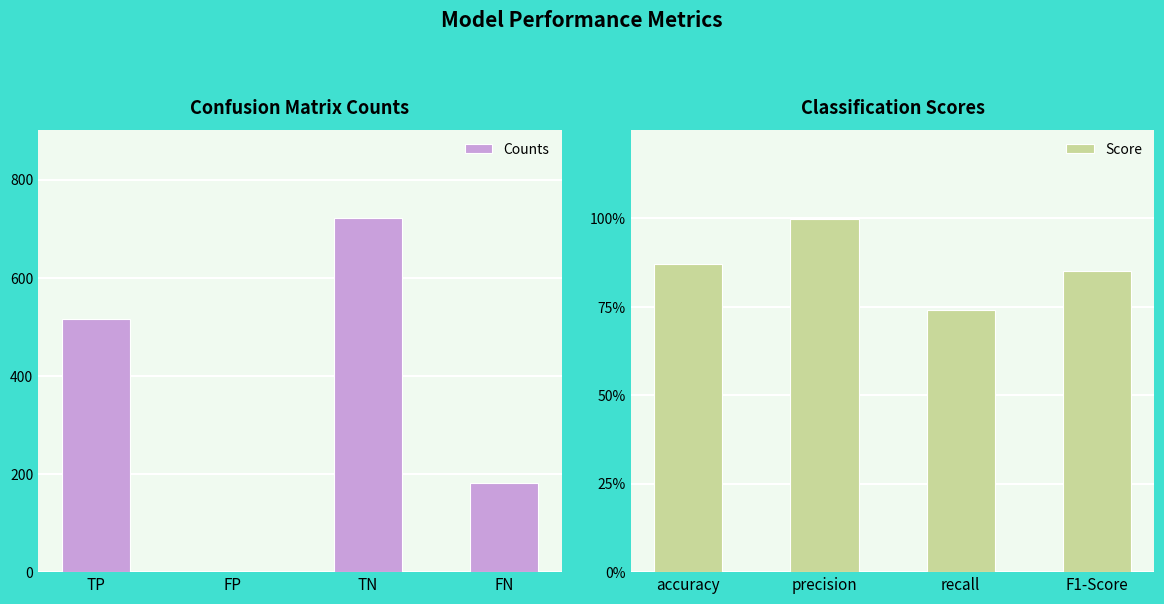

List the series in order of their peak value, lowest first.

Score, Counts